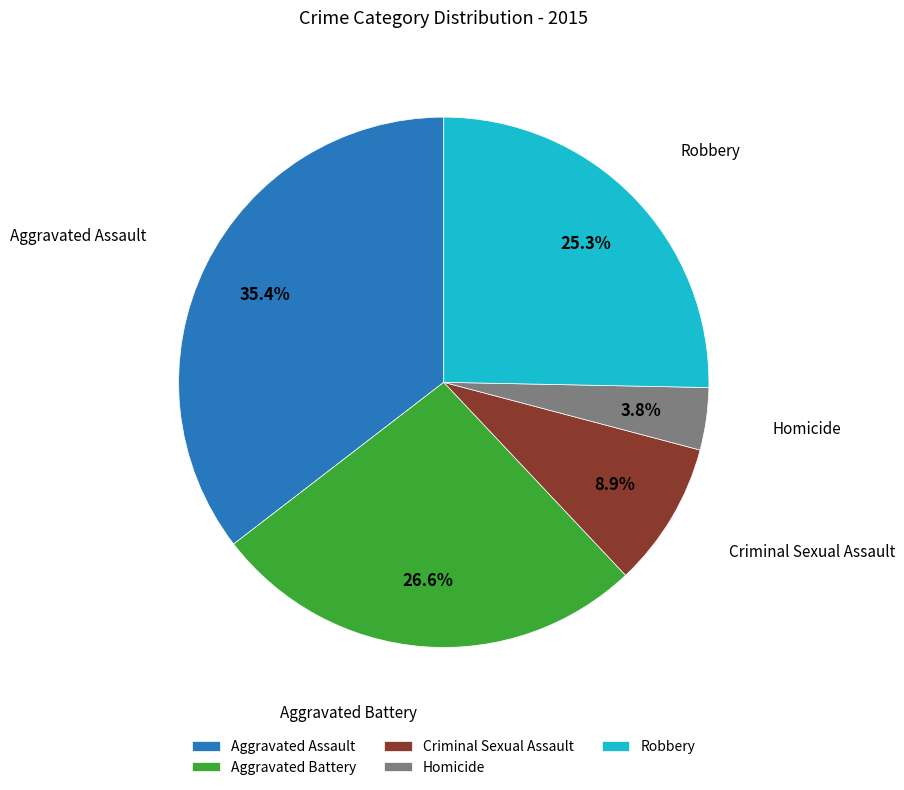

Which has a higher value, Homicide or Aggravated Assault?

Aggravated Assault